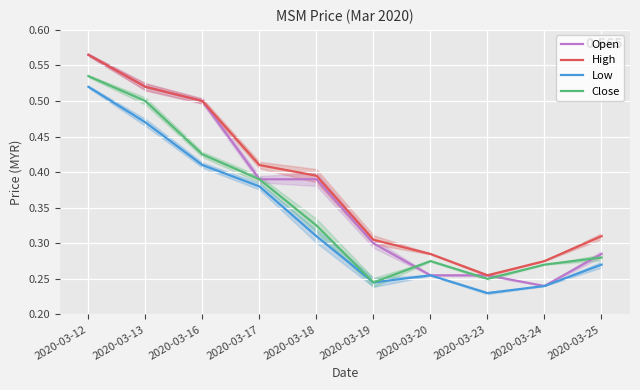

Reading left to right, what are all the values shown in this chart?

Open: 0.6	0.5	0.5	0.4	0.4	0.3	0.3	0.3	0.2	0.3
High: 0.6	0.5	0.5	0.4	0.4	0.3	0.3	0.3	0.3	0.3
Low: 0.5	0.5	0.4	0.4	0.3	0.2	0.3	0.2	0.2	0.3
Close: 0.5	0.5	0.4	0.4	0.3	0.2	0.3	0.2	0.3	0.3